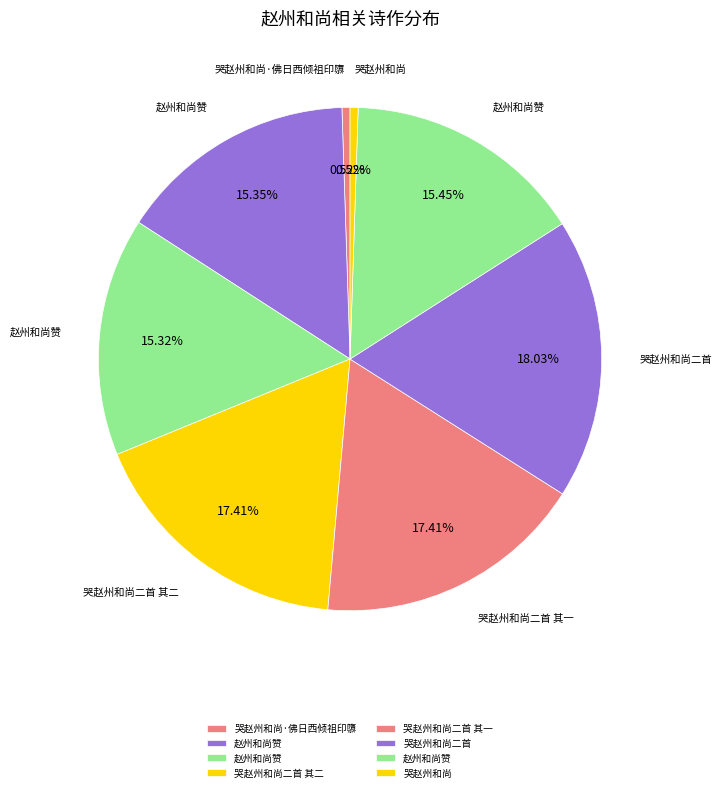

How many slices are in this pie chart?

8